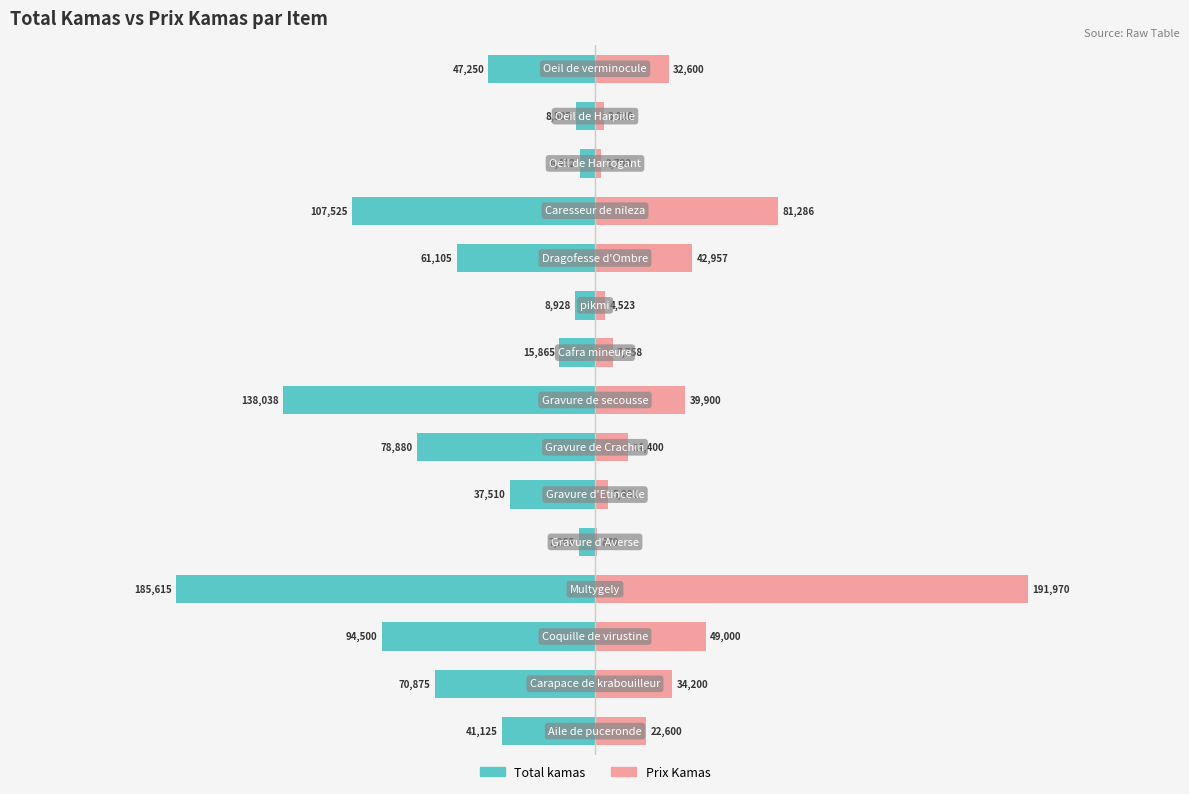

List the series in order of their peak value, highest first.

Prix Kamas, Total kamas